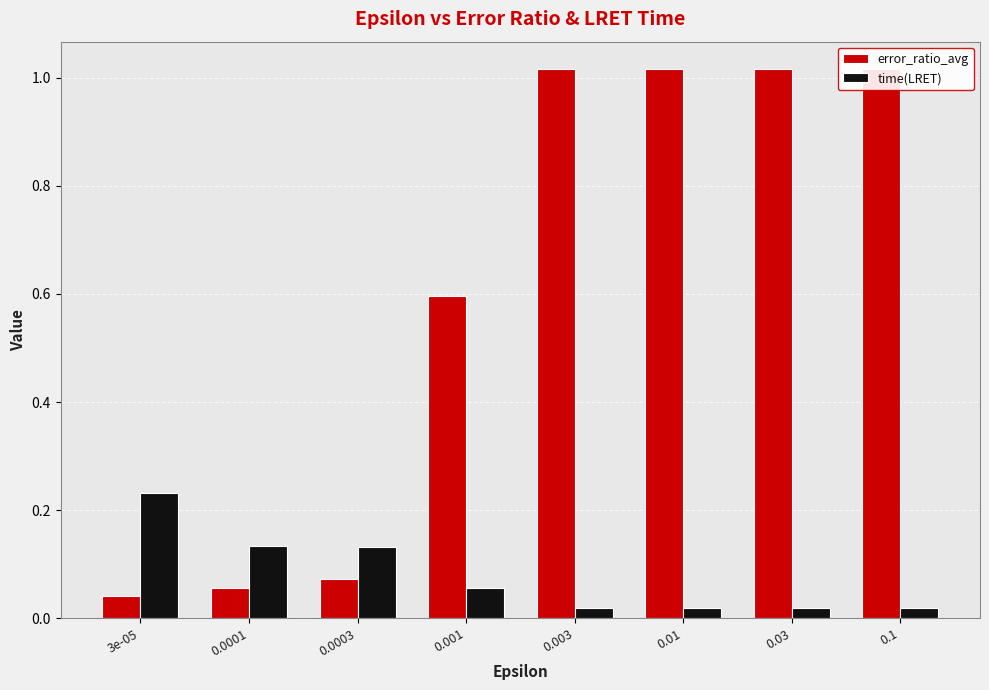

Which series has the widest spread of values?

error_ratio_avg